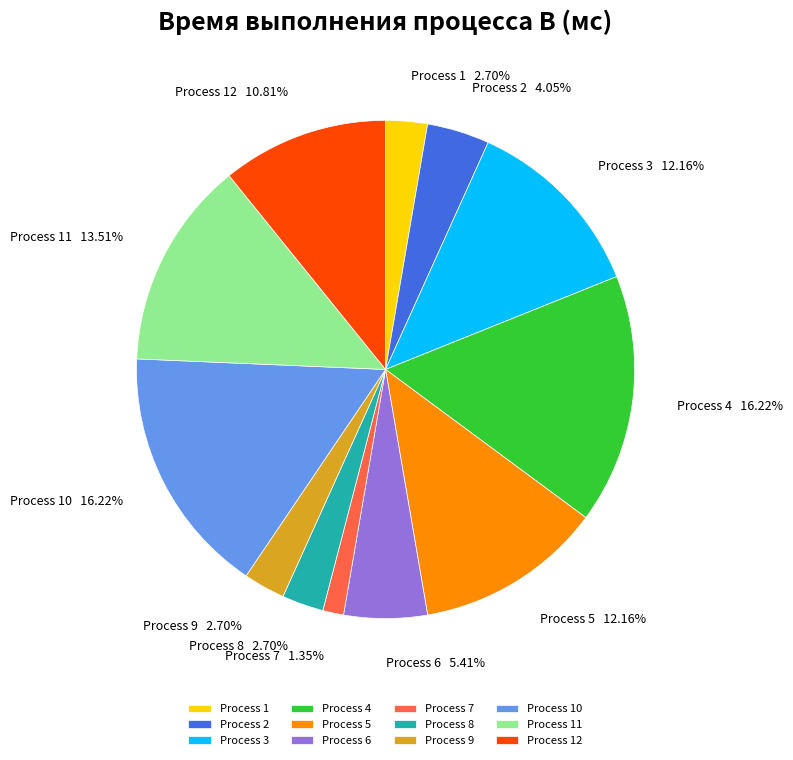

Does any single category account for the majority?

No